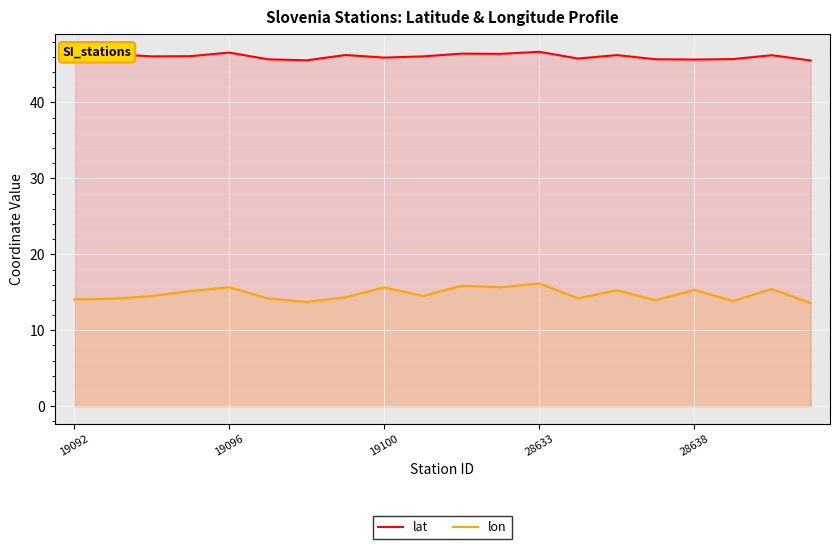

What is the smallest value displayed?

13.6